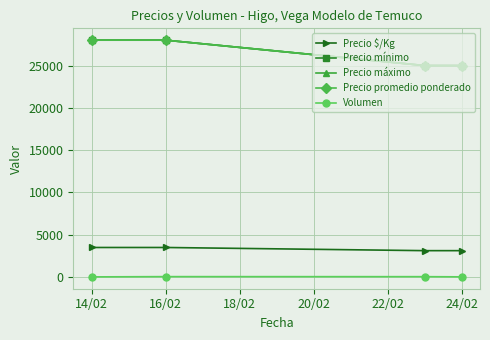

What is the label of the 4th point from the right?

14/02